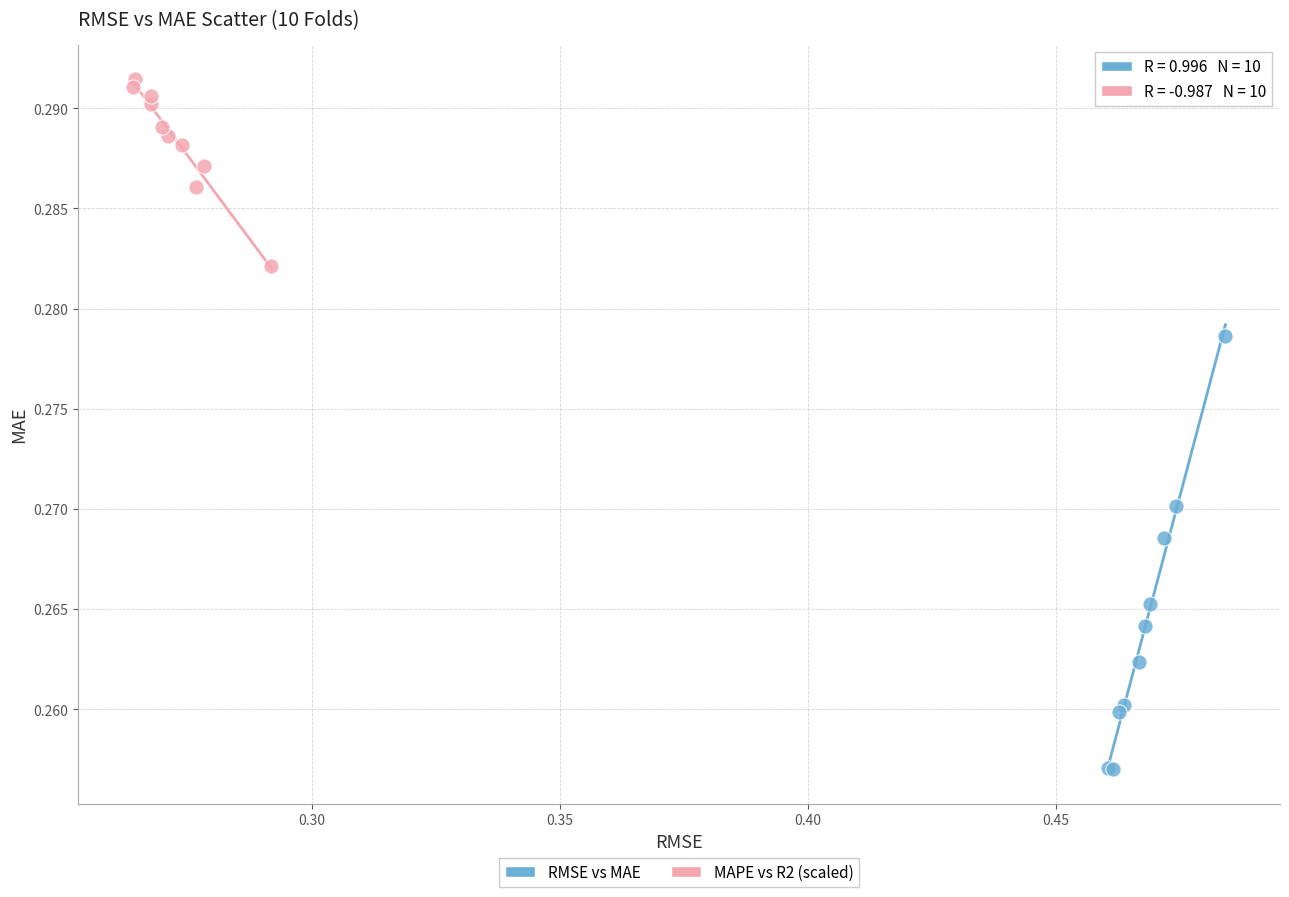

Which series reaches the maximum Y coordinate?

MAPE vs R2 (scaled)